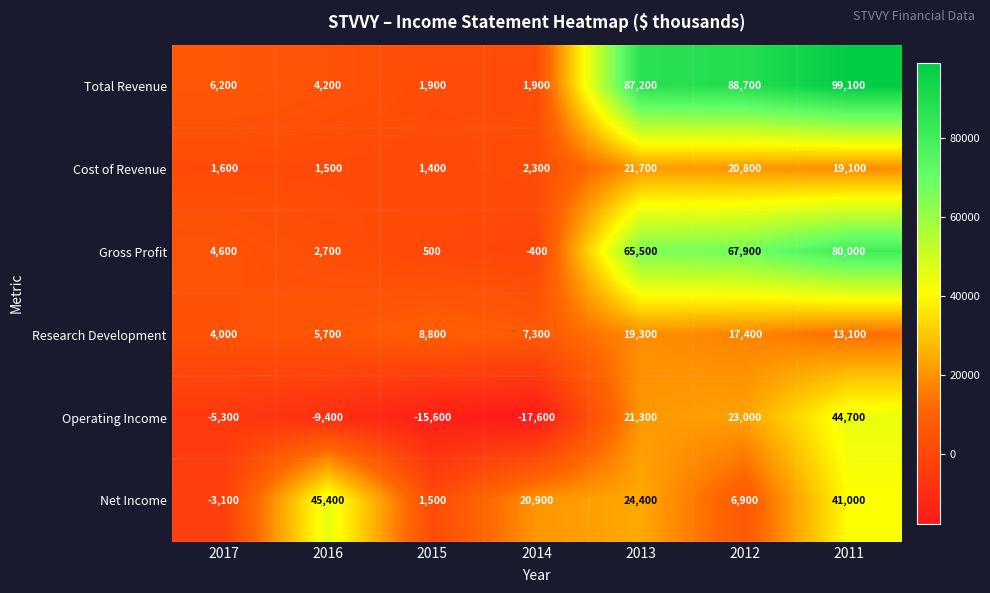

At which label is Gross Profit closest to 39800?

2013